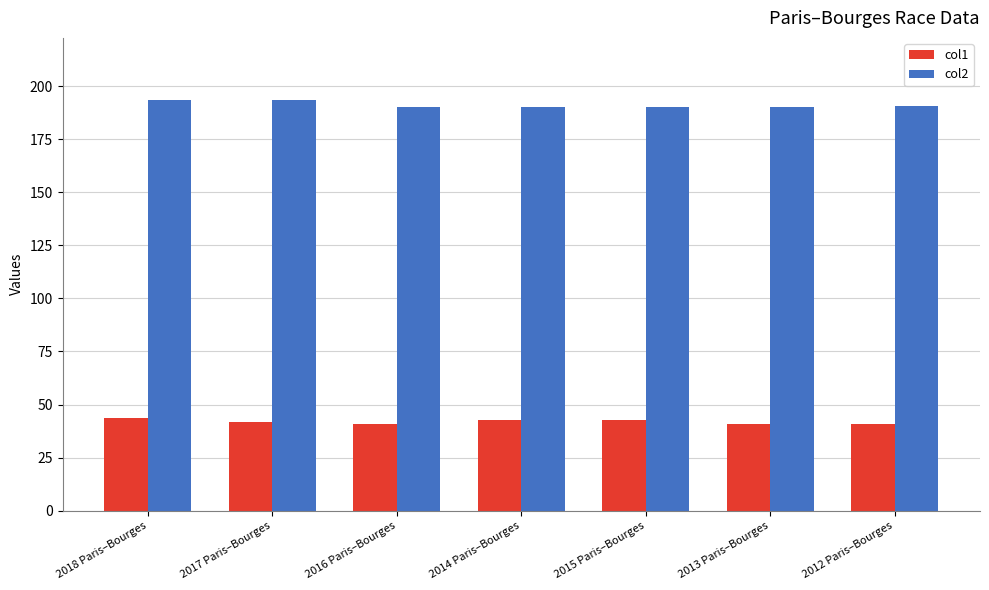

Rank the series at 2015 Paris–Bourges from lowest to highest value.

col1, col2